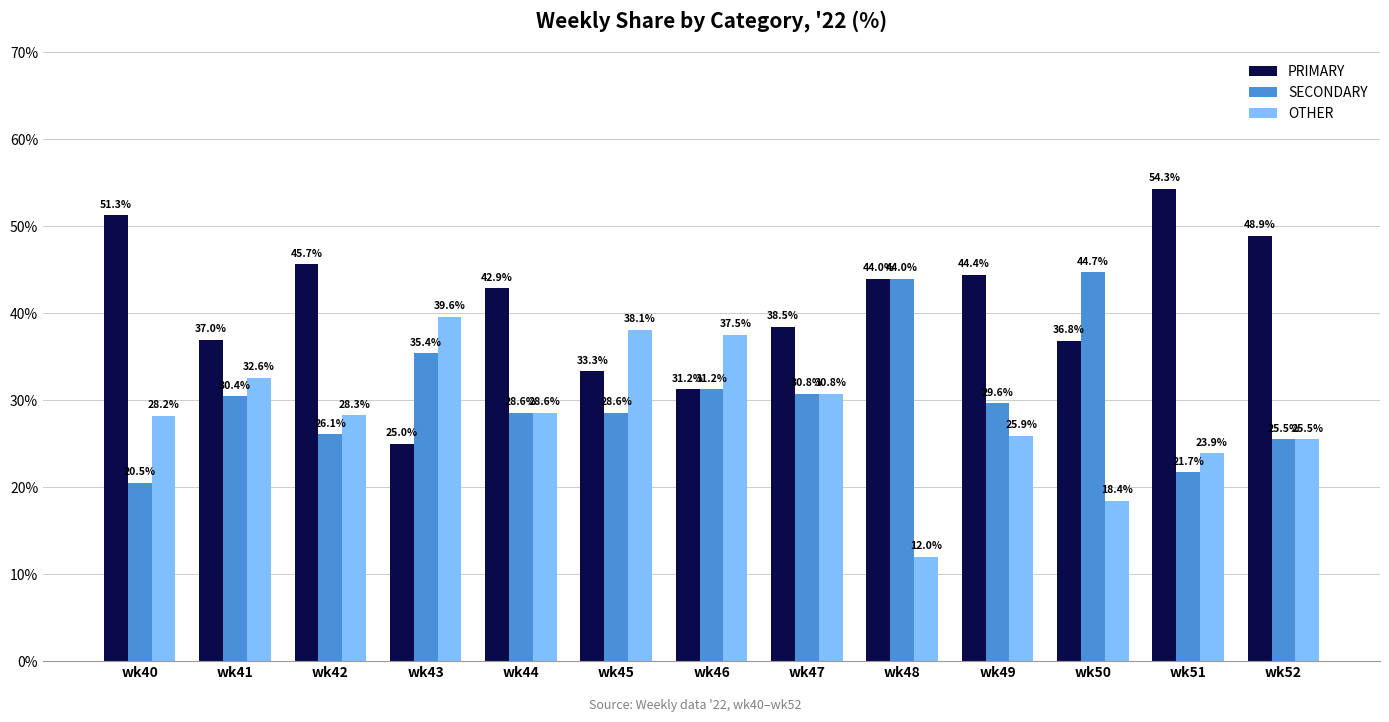

Rank the series by their average value, from highest to lowest.

PRIMARY, SECONDARY, OTHER